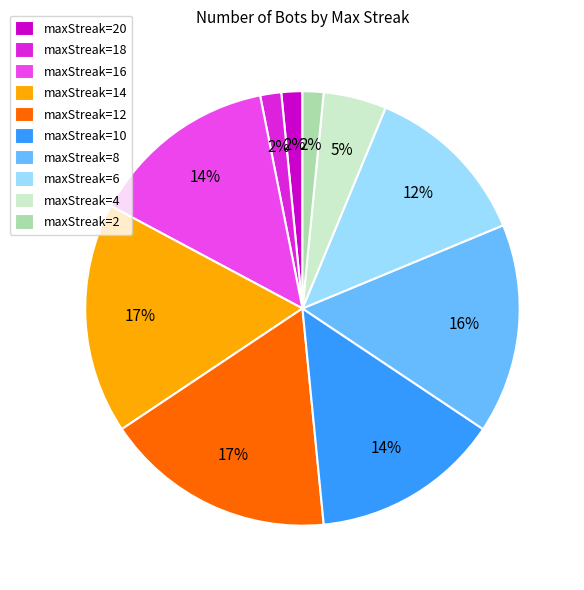

Is the sum of maxStreak=10 and maxStreak=16 greater than half?

No